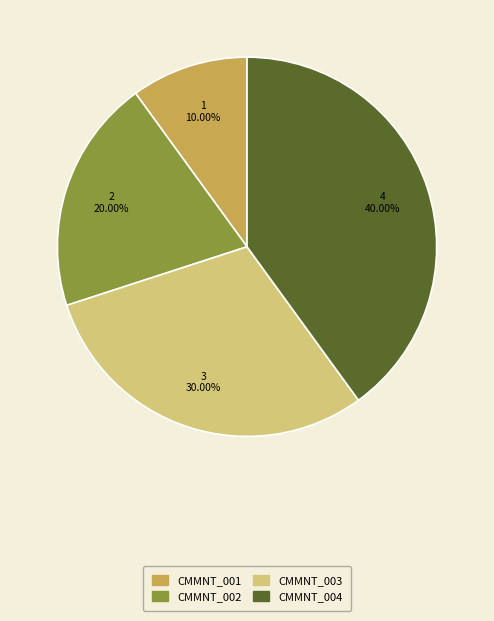

Is there any slice that represents more than half of the pie?

No